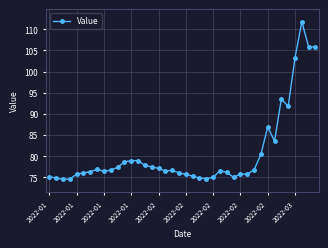

What is the greatest value displayed?

111.8